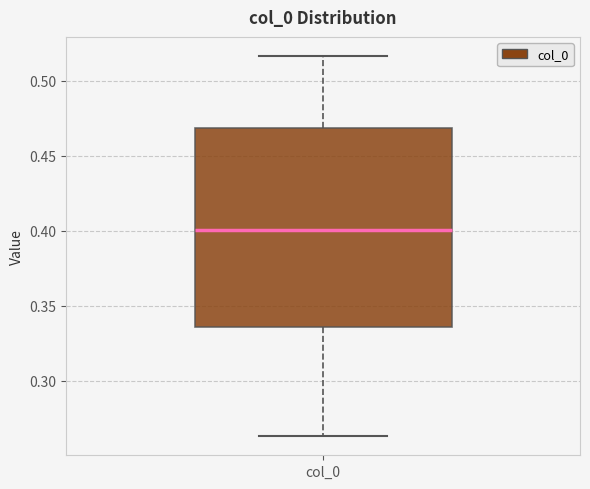

Transcribe this box plot: give where the median line is, the range the box spans, and where the two whiskers end, as read against the y-axis. The values are not printed on the chart, so give them approximately, as read against the axis.

median 0.400, box 0.335 to 0.470, whiskers 0.265 to 0.515